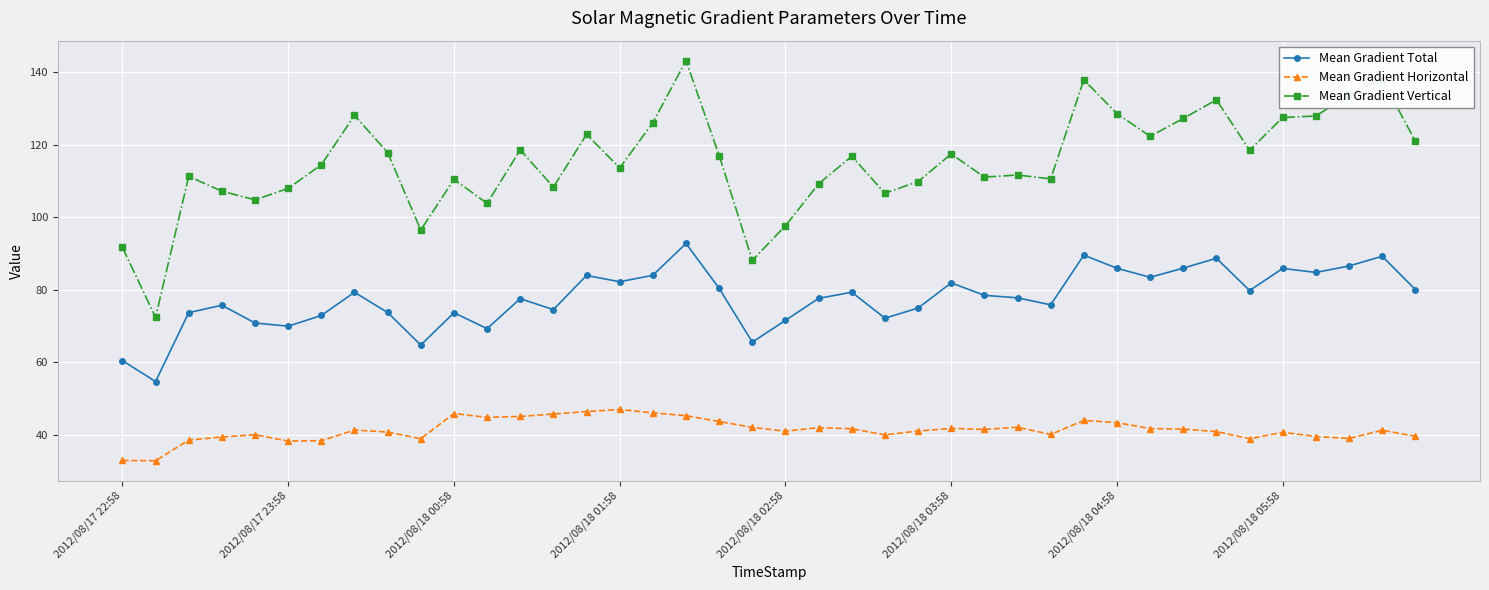

What is the difference between the maximum and minimum values in the Mean Gradient Horizontal series?

14.2